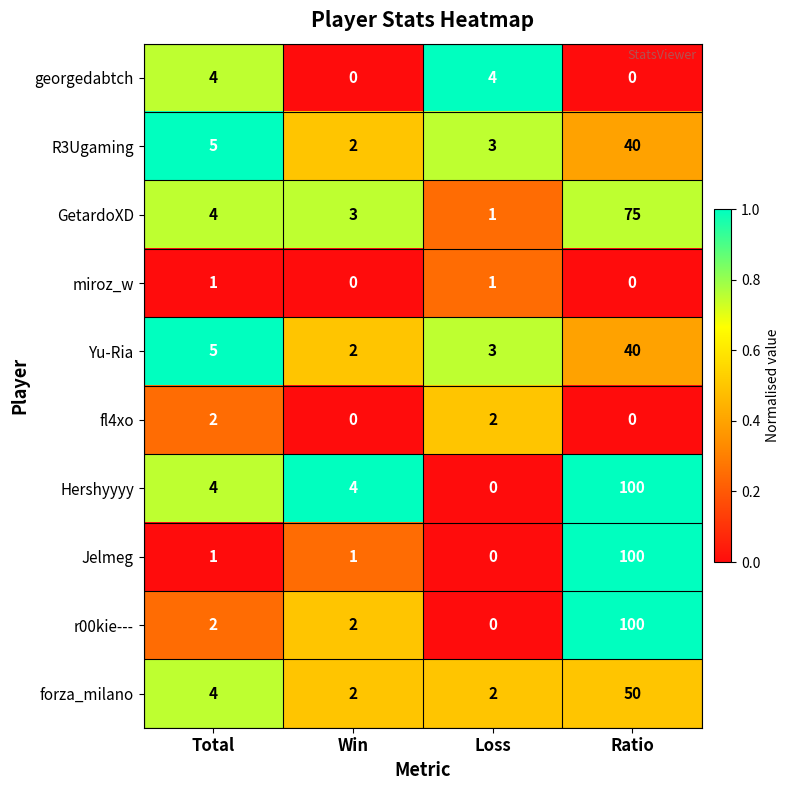

The value of Yu-Ria at Ratio is 40. True or false?

True